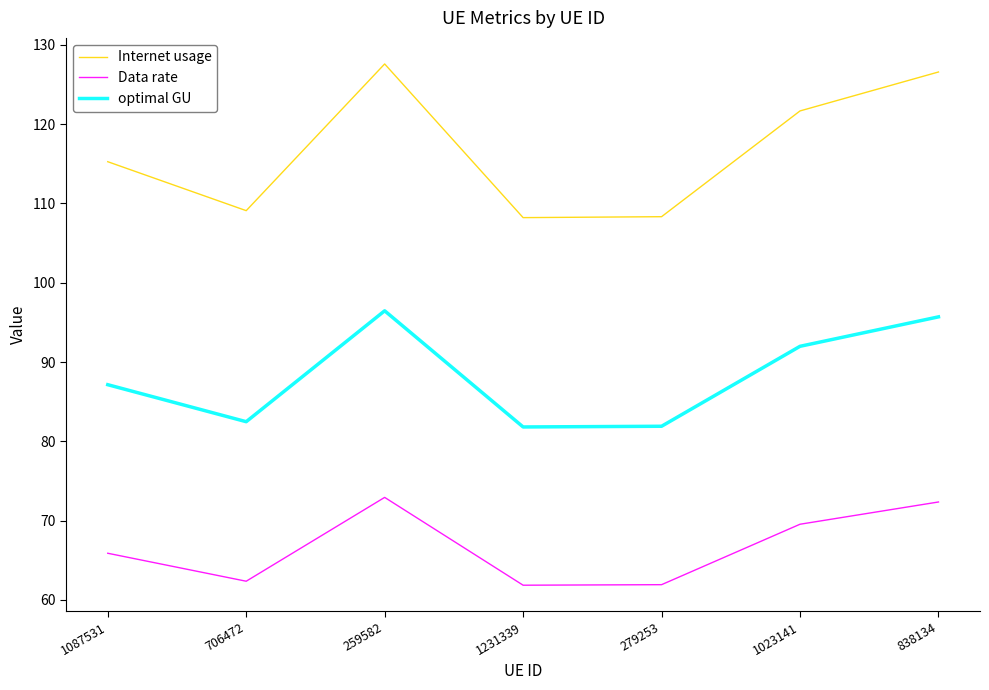

At 279253, list the series in order from largest to smallest.

Internet usage, optimal GU, Data rate